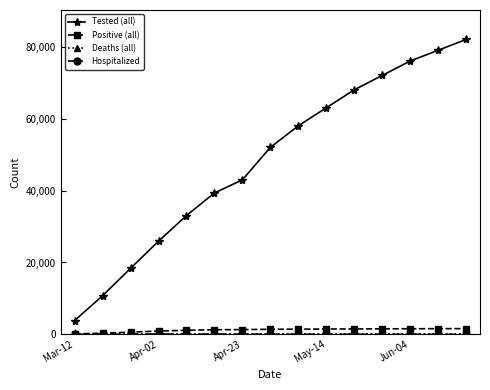

What is the maximum value shown in the chart?

82000